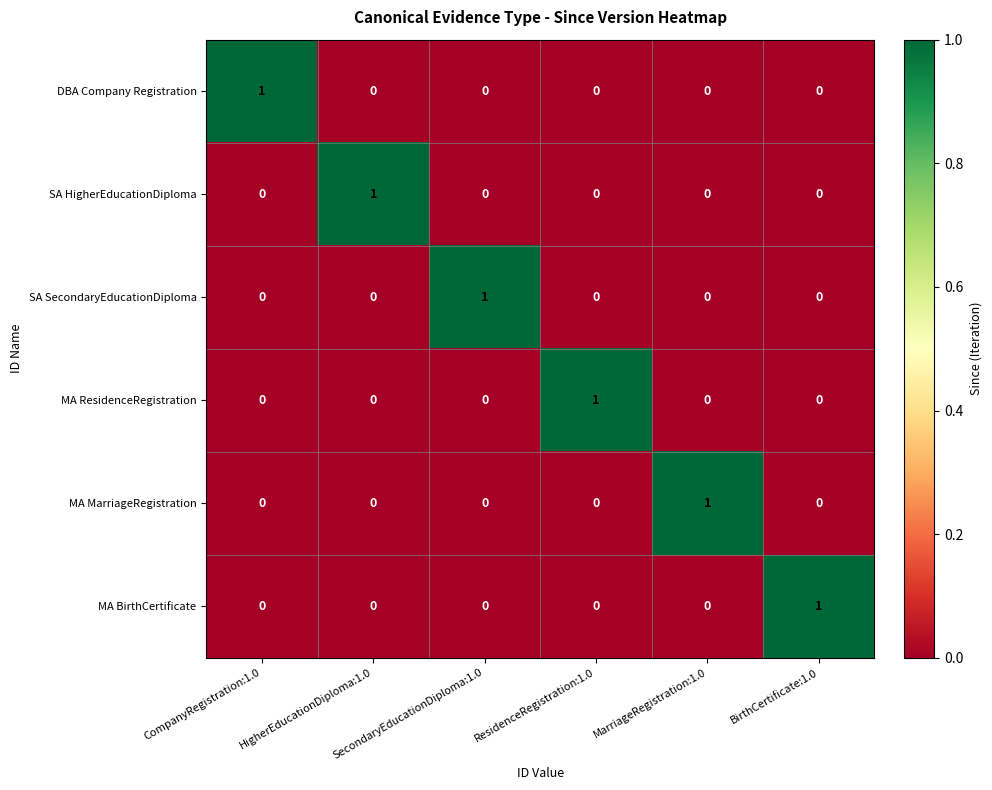

Count the MA ResidenceRegistration values in the range 0 to 1.

6